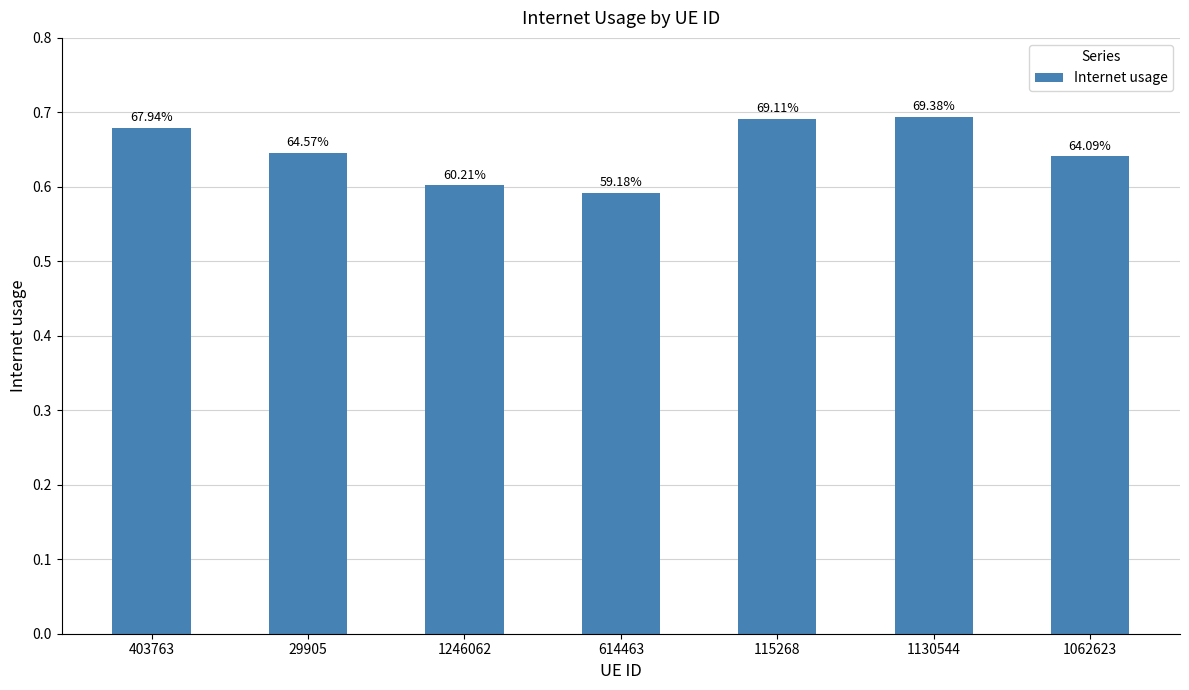

Rank the categories by value from lowest to highest.

614463, 1246062, 1062623, 29905, 403763, 115268, 1130544